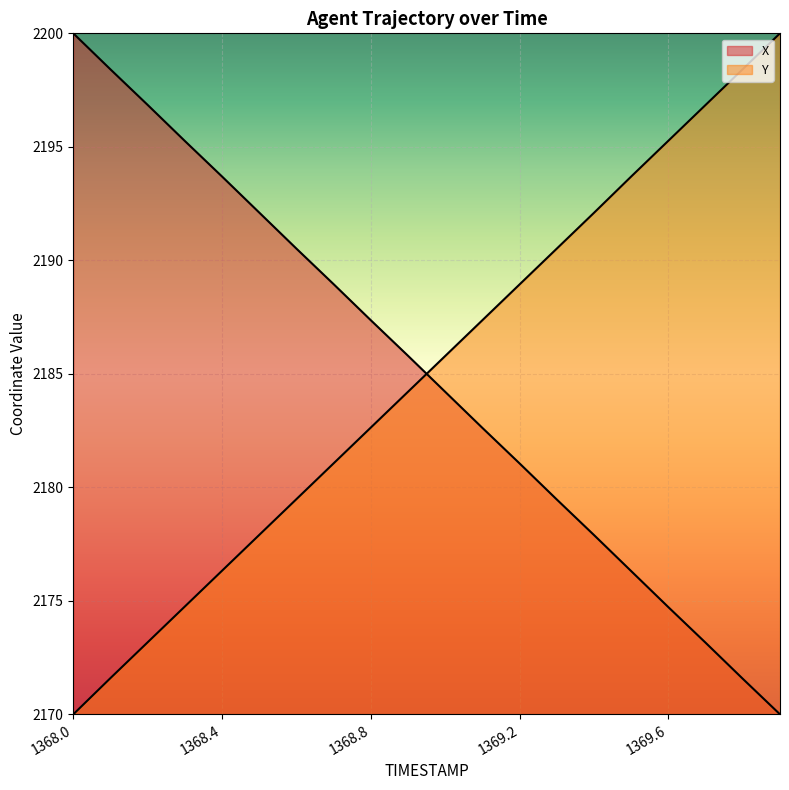

Between which two adjacent categories do X and Y first intersect?

1368.9 and 1369.0